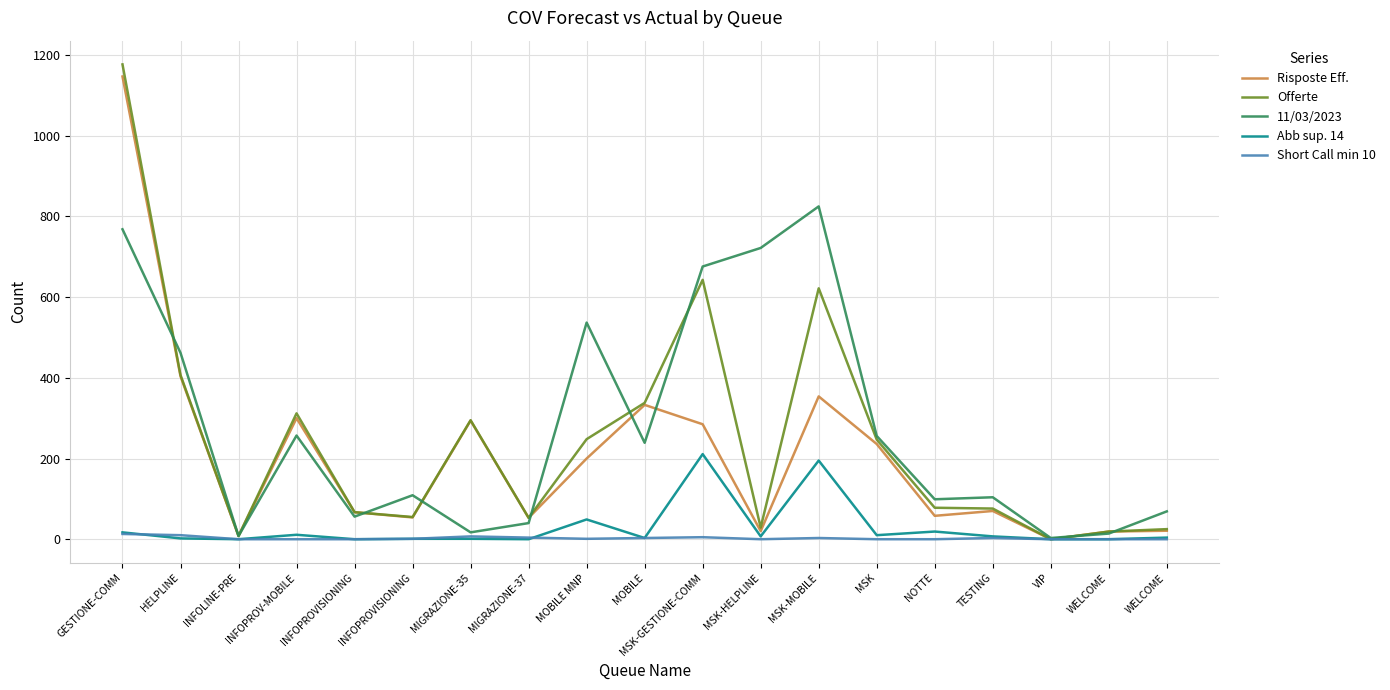

In 11/03/2023, how many points are higher than both neighbors (excluding endpoints)?

5